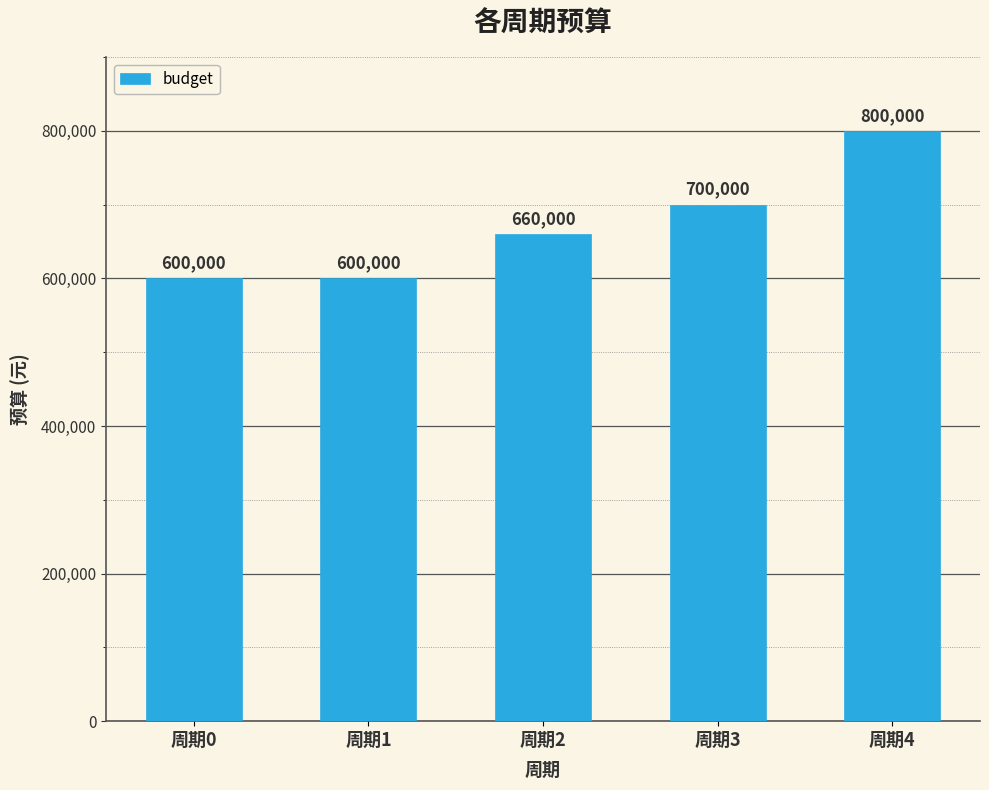

What is the value of the 1st bar from the left?

600000